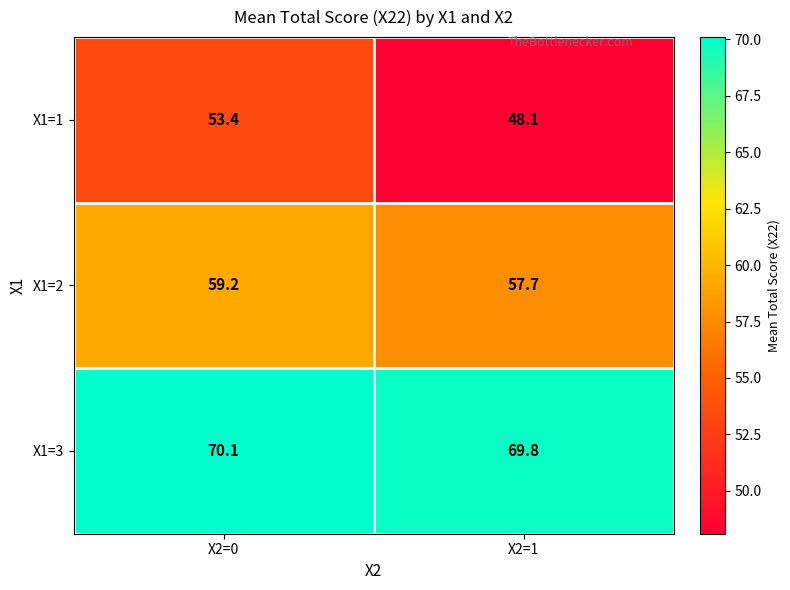

The X1=1 series shows 53.4 at X2=0. True or false?

True